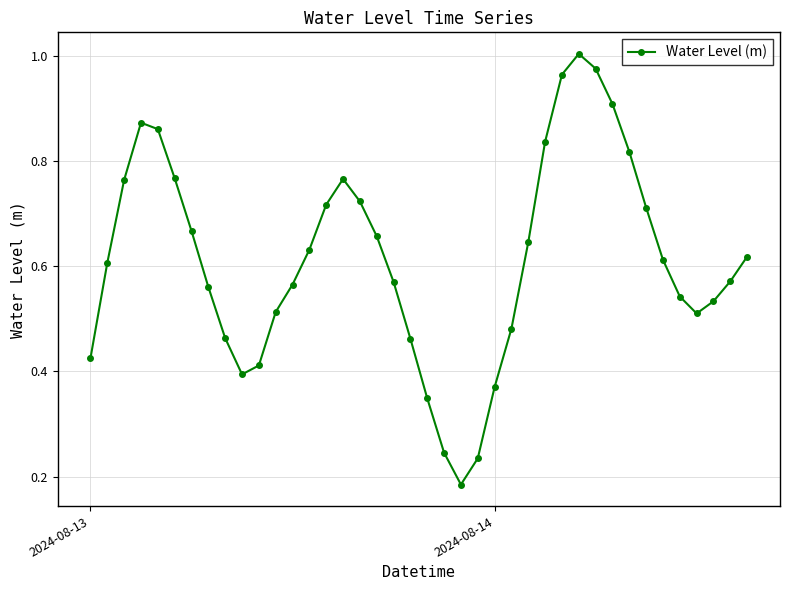

Does the chart display data point markers on the line(s)?

Yes